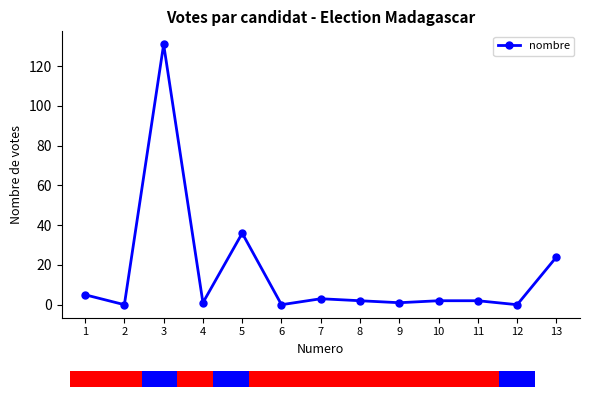

What is the difference between the values at 4 and 13?

23